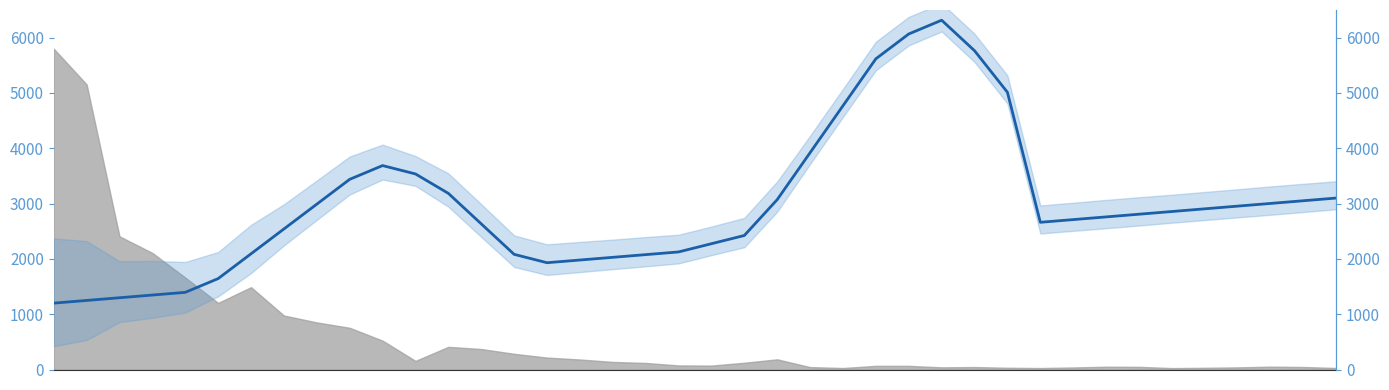

Is this an area chart (filled region under the line)?

No